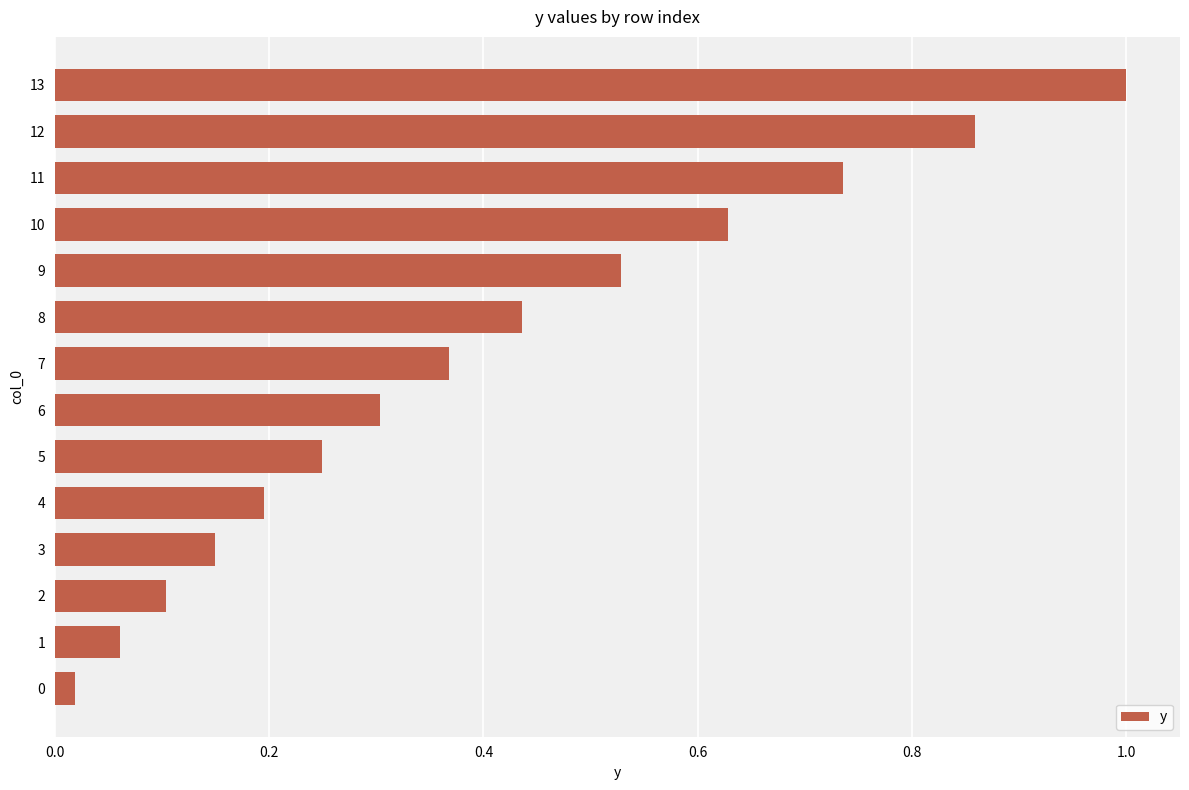

What is the difference between the second highest and second lowest values?

0.8